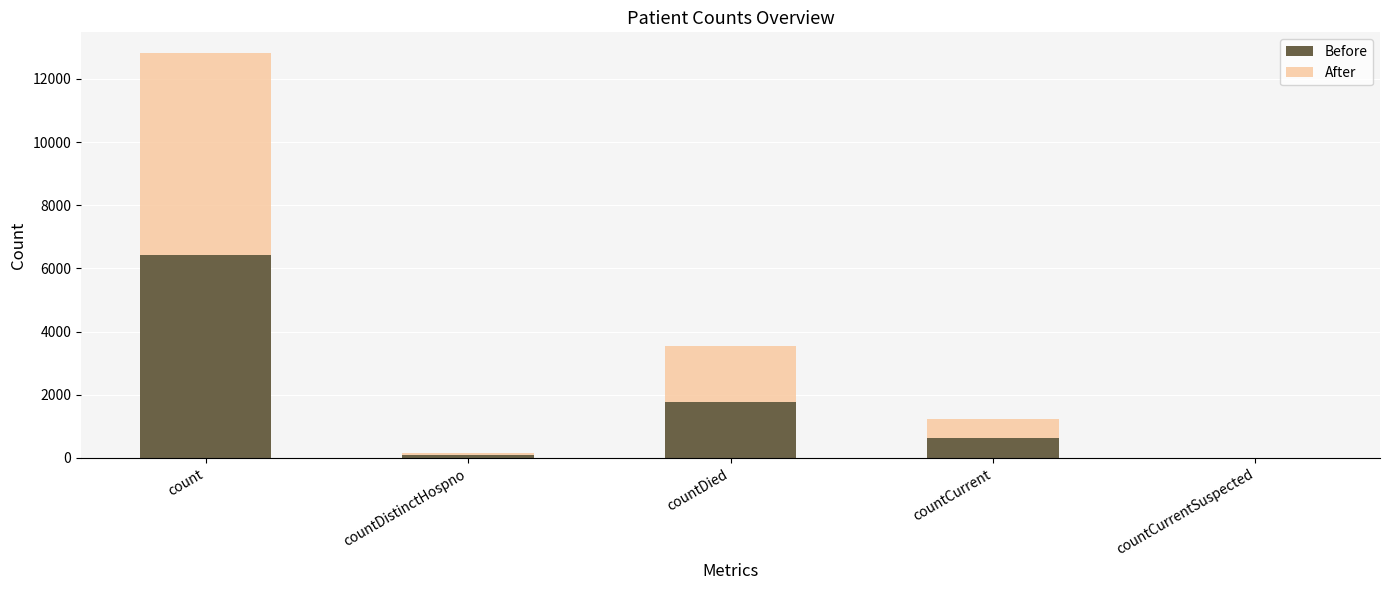

What value does the Before series have at countCurrent?

615